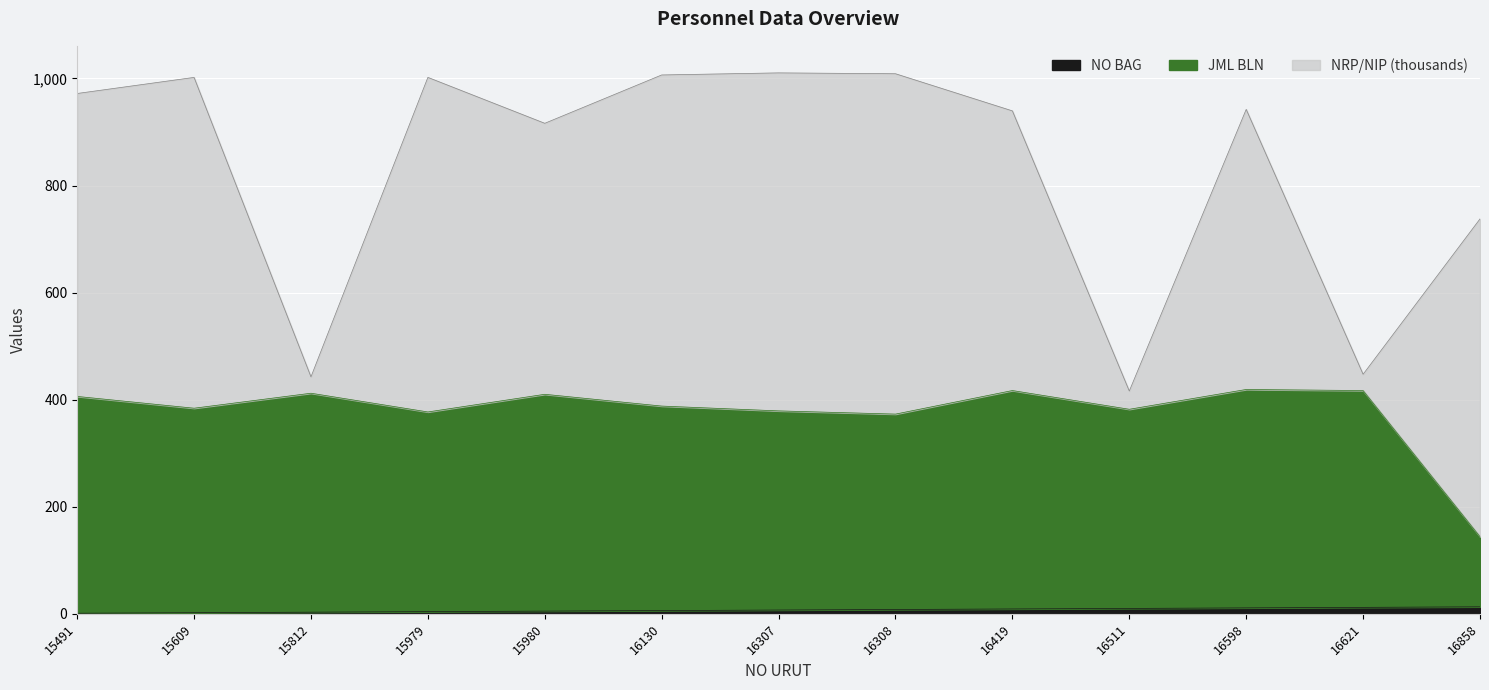

True or false: NO BAG has a value of 9.0 at 16419.

True